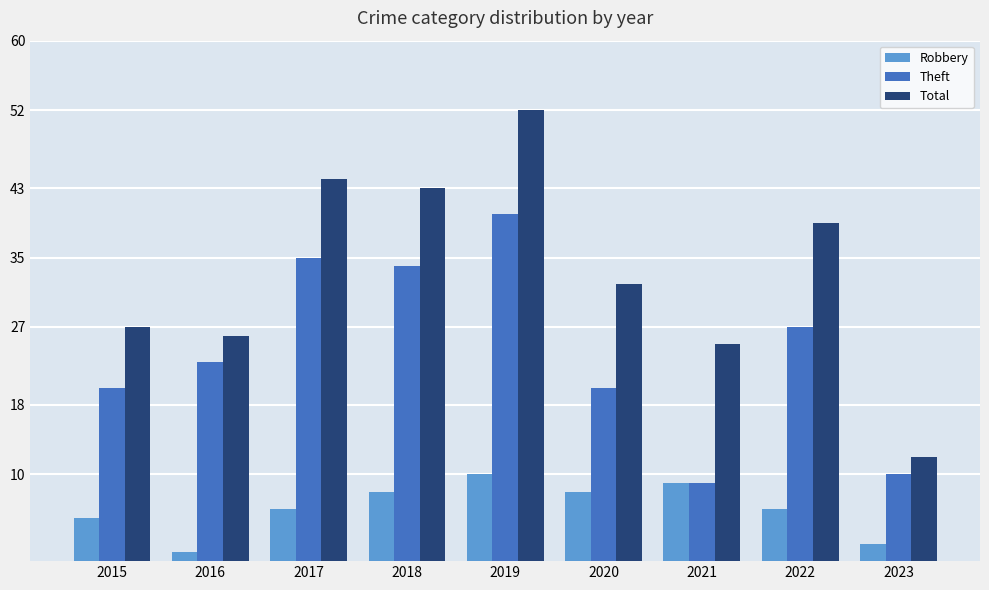

Which series has the largest total across all categories?

Total